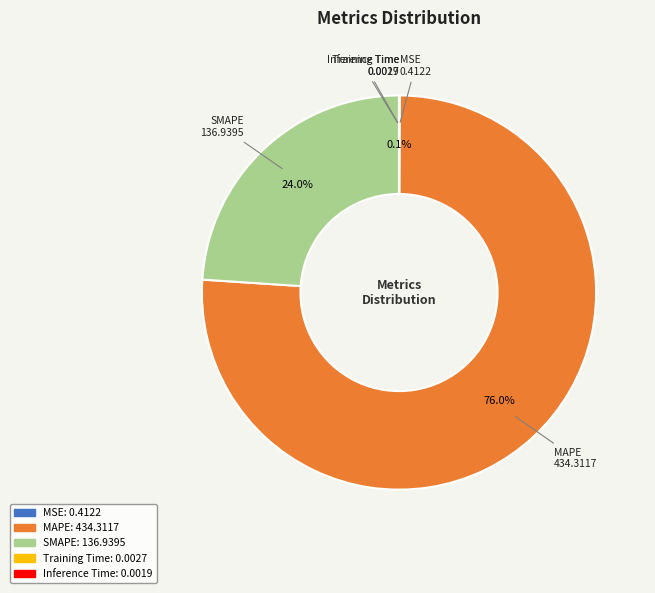

What is the majority slice?

MAPE